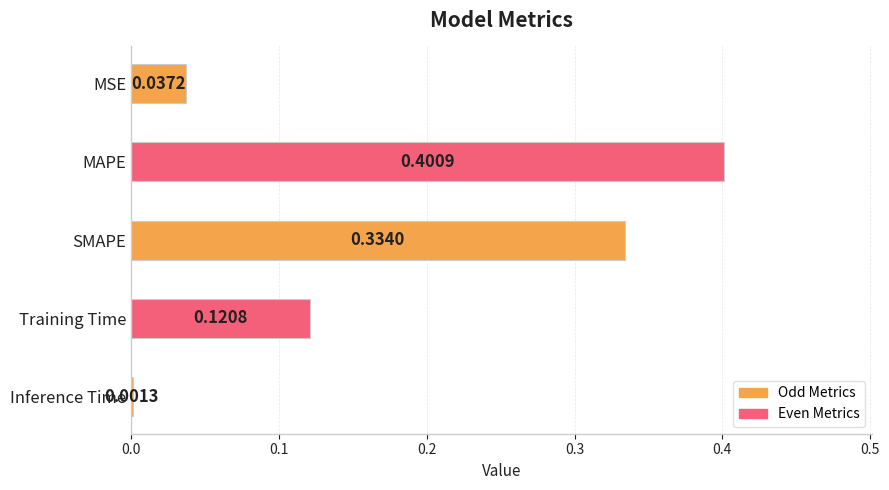

What is the sum of all values?

0.9